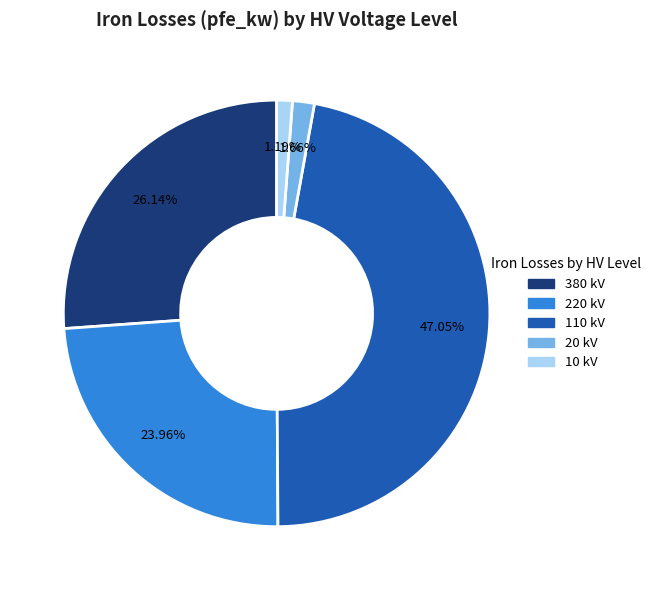

How many segments does this pie chart have?

5